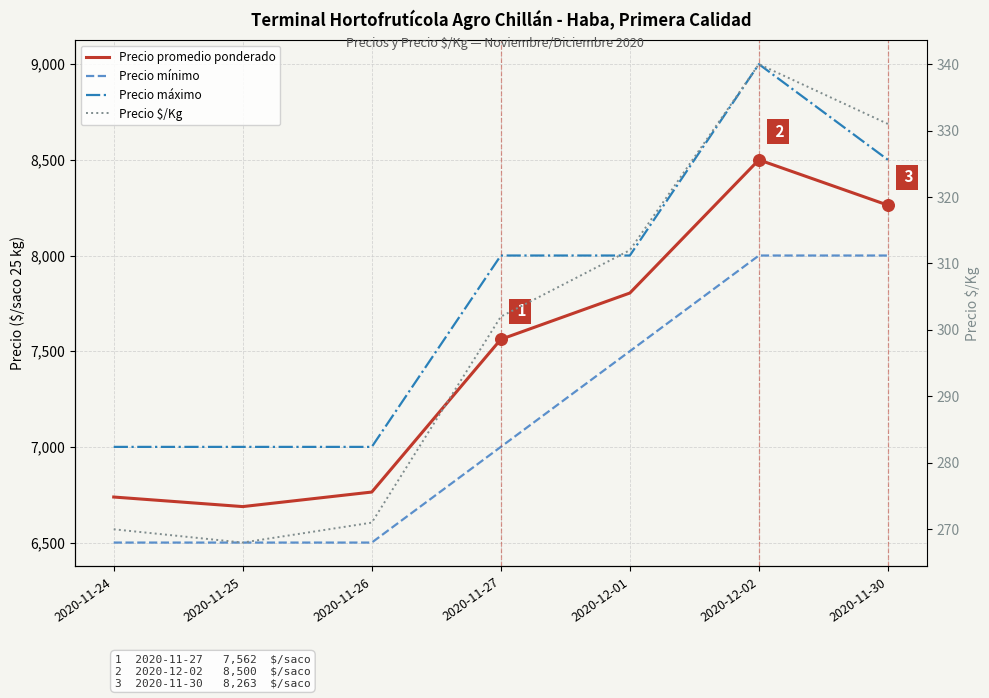

Is the value of Precio $/Kg at 2020-11-24 greater than the value of Precio promedio ponderado at 2020-11-30?

No